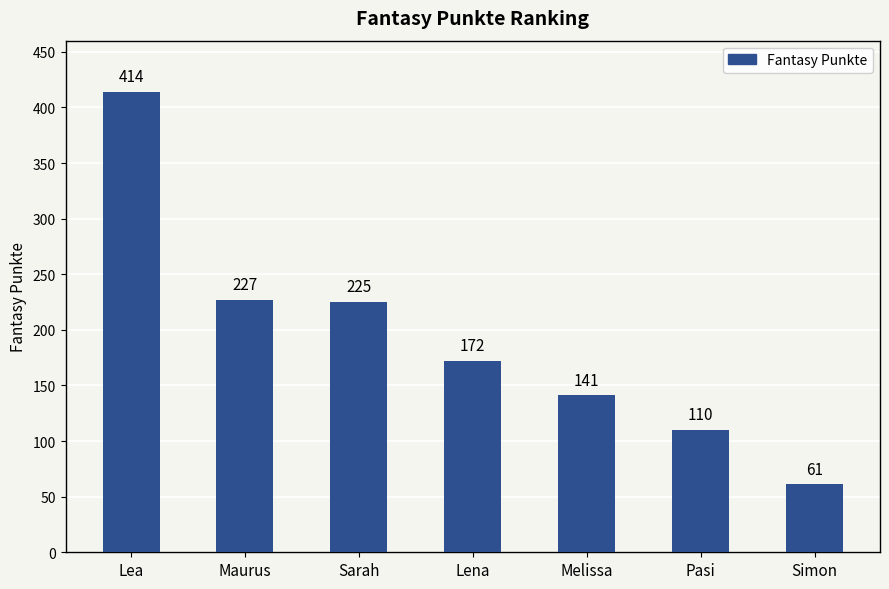

At which label is the value closest to 237?

Maurus